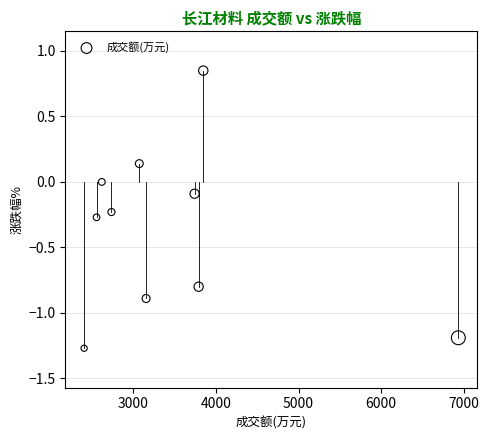

What is the average Y value?

-0.4